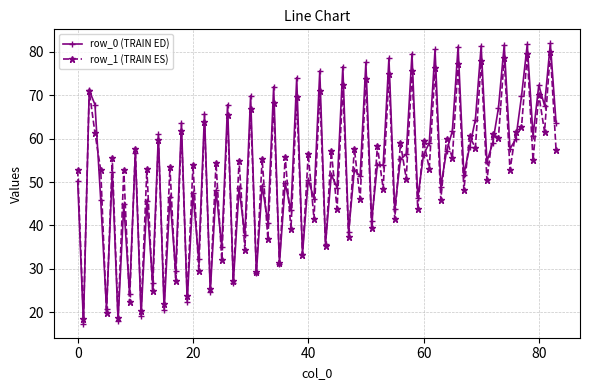

What is the value of the row_1 (TRAIN ES) point at the 79th from the left?

79.5